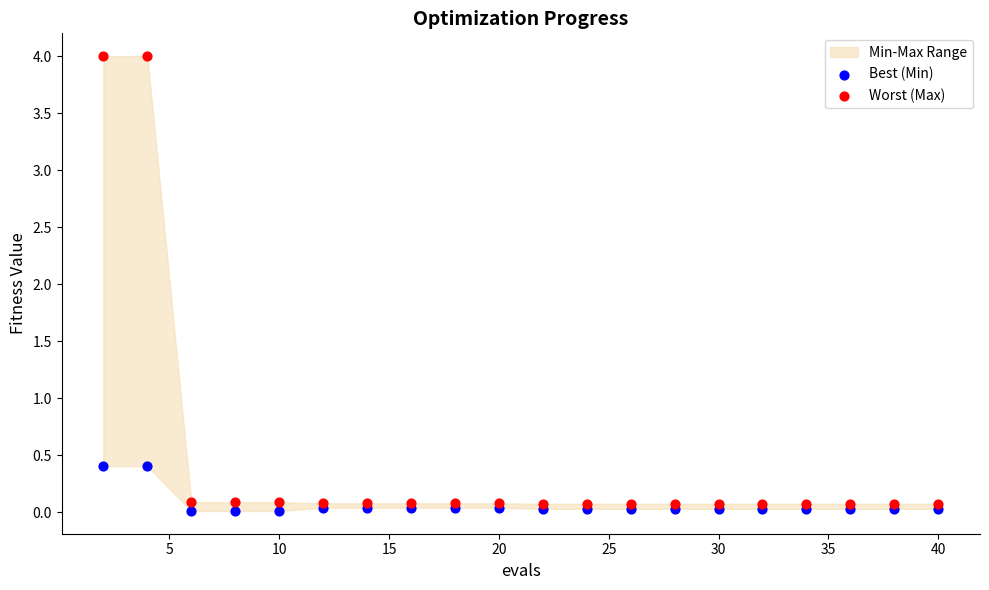

Which series contains the highest Y value?

Worst (Max)